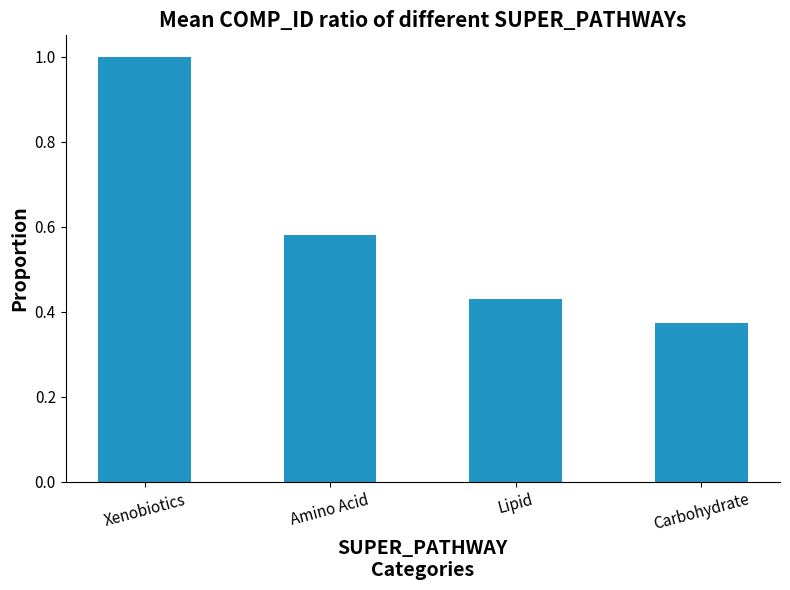

Which category has the highest value across all series?

Xenobiotics